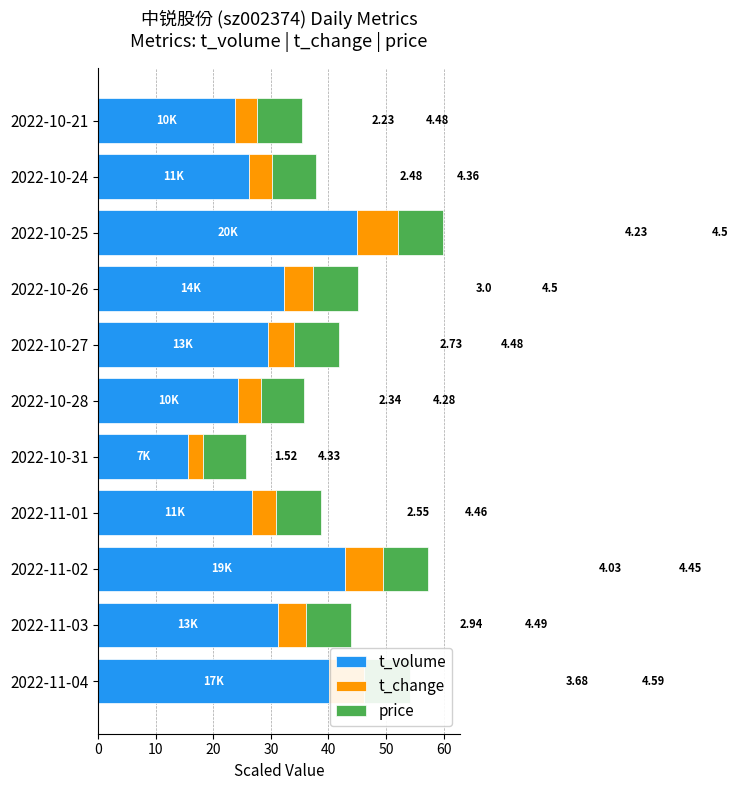

List the series in order of their peak value, highest first.

t_volume, price, t_change